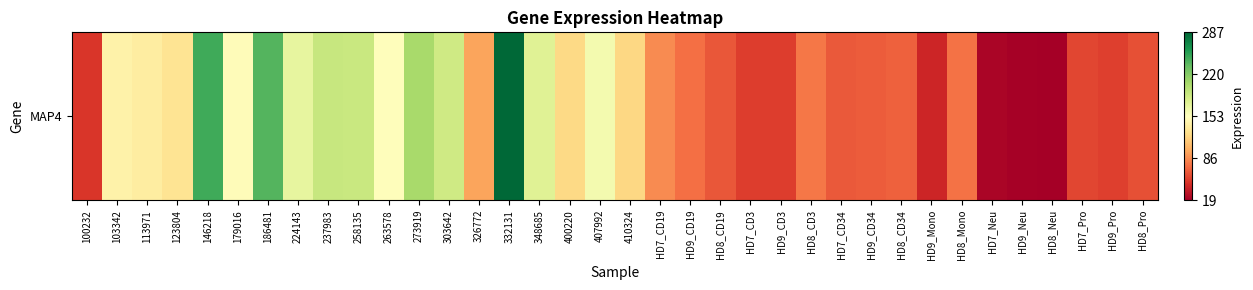

Reading left to right, what are all the values shown in this chart?

49.2	142.2	137.5	130.6	247.1	150.3	239.4	169.7	189.3	188.1	152.0	205.3	185.5	95.9	287.2	174.7	123.4	160.7	121.9	85.9	74.2	63.3	51.9	51.6	77.8	65.0	65.4	67.9	40.4	75.5	22.6	20.3	19.2	56.3	52.8	60.0